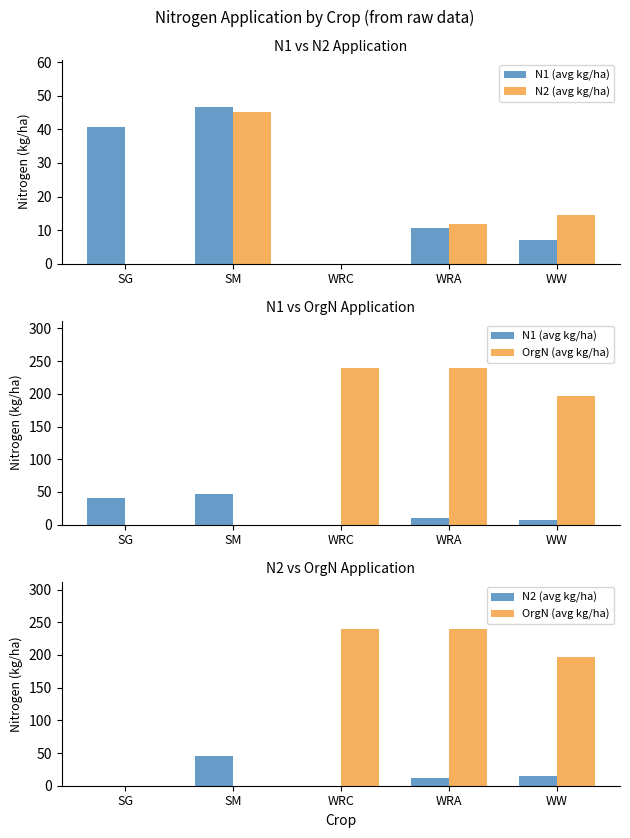

Count the number of categories in the chart.

5